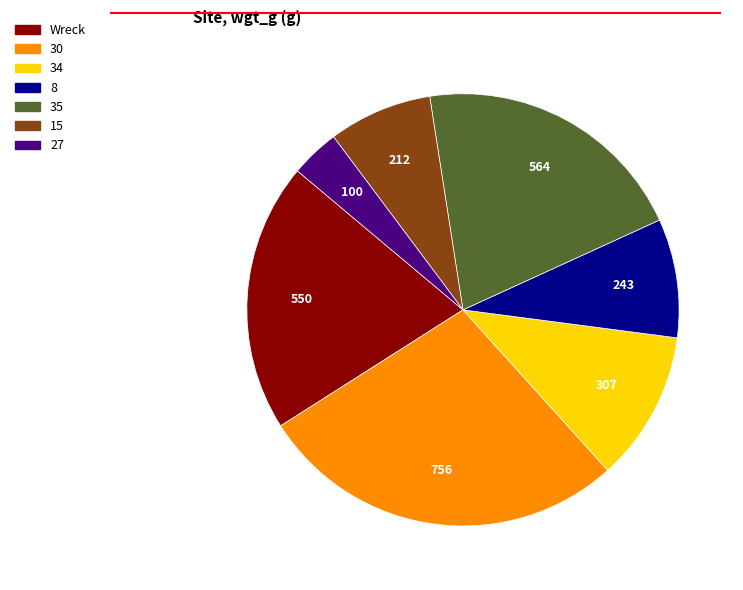

How many segments does this pie chart have?

7